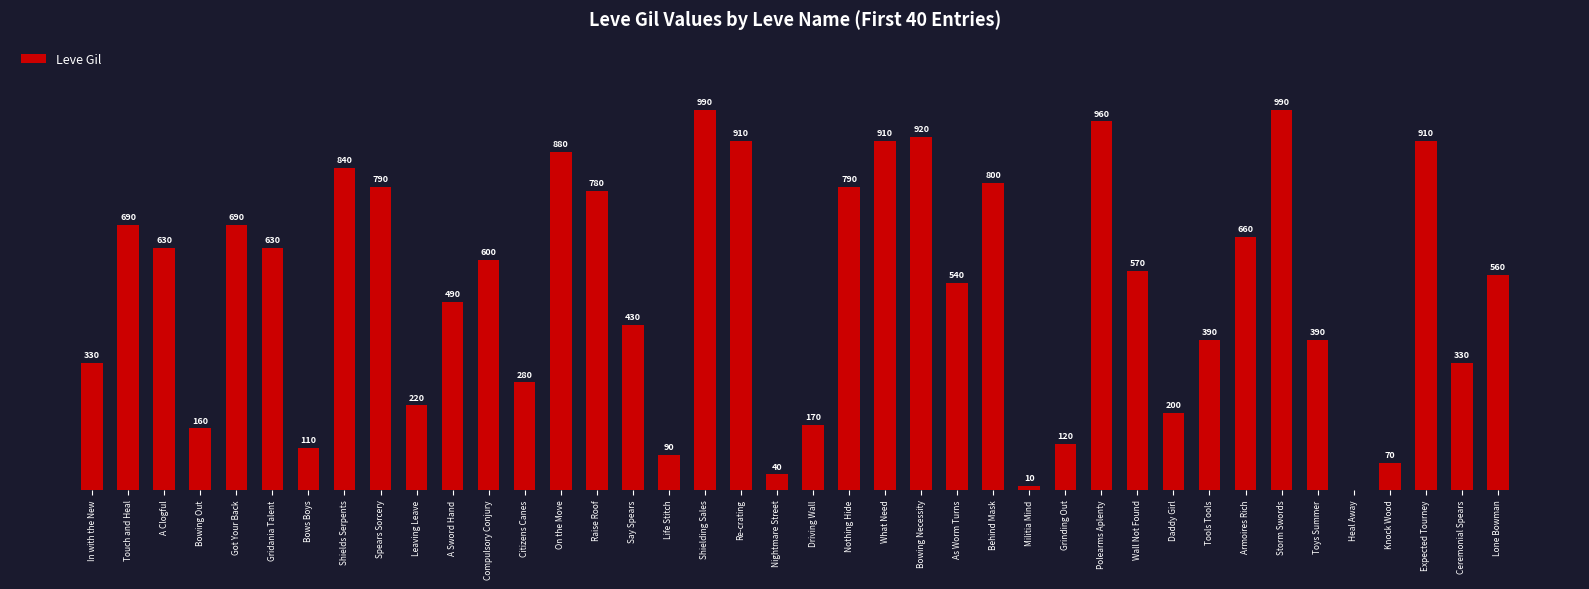

Are the bars grouped side by side (vs. stacked)?

No